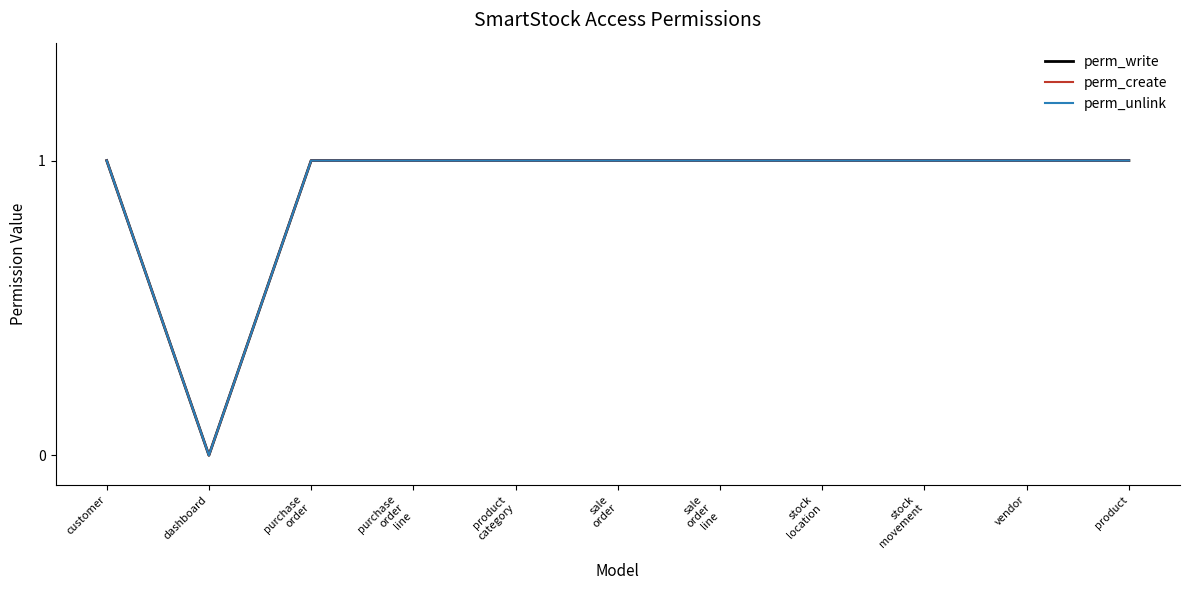

Reading left to right, list all the values displayed in this chart.

perm_write: 1	0	1	1	1	1	1	1	1	1	1
perm_create: 1	0	1	1	1	1	1	1	1	1	1
perm_unlink: 1	0	1	1	1	1	1	1	1	1	1